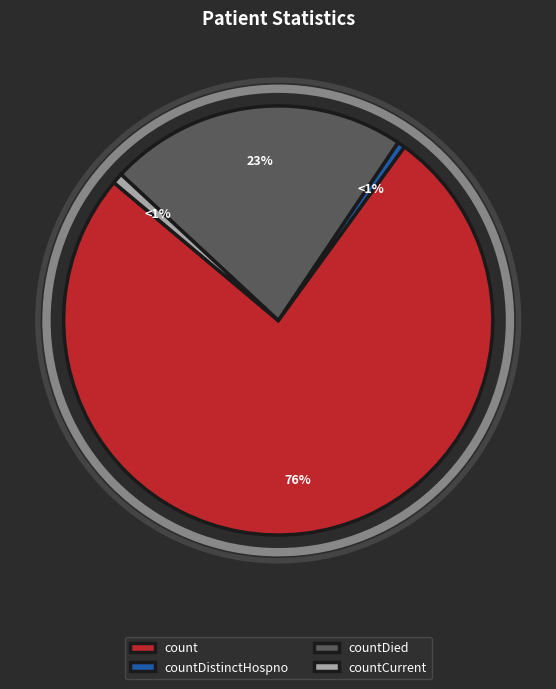

To the nearest percent, what is the difference between the countDied and countCurrent slice percentages?

22%